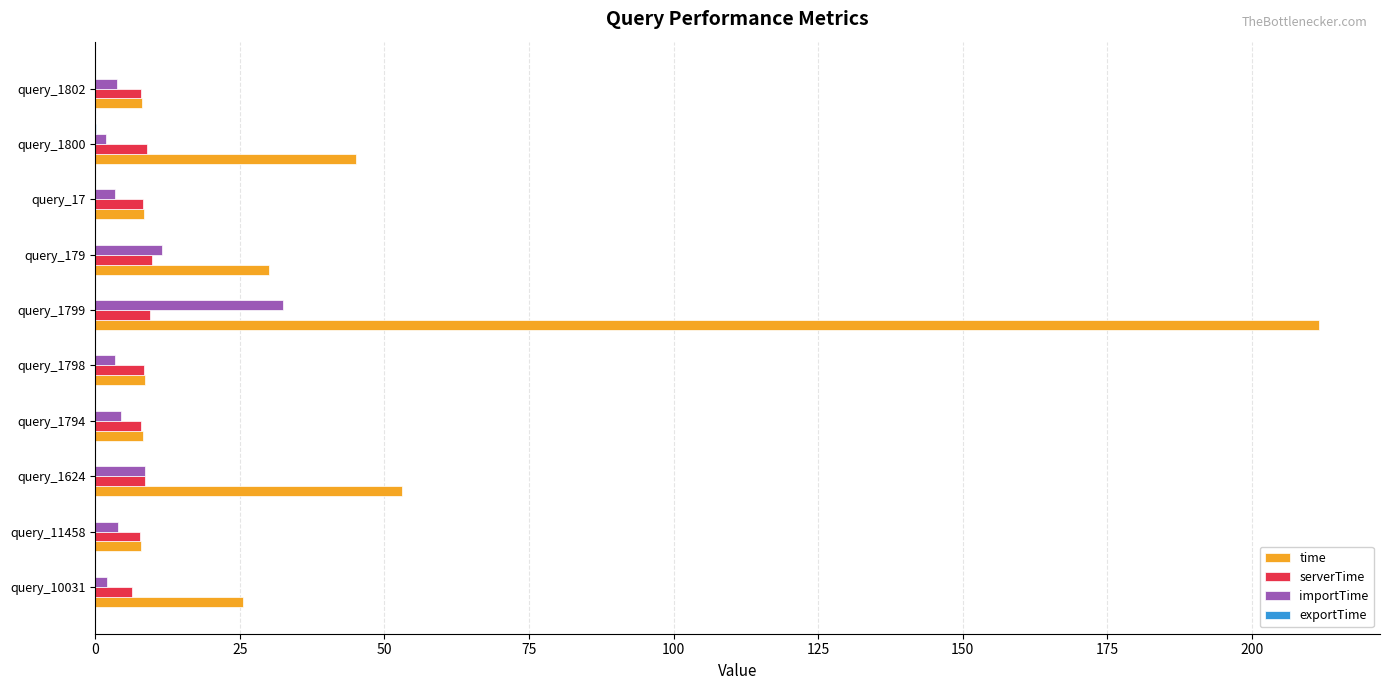

What is the maximum value shown in the chart?

211.5